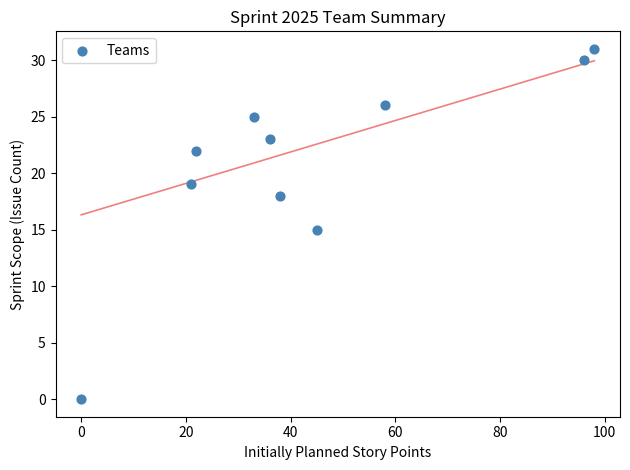

What is the average X value?

45